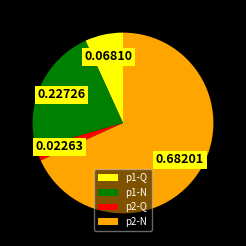

Which slice is the largest?

p2-N